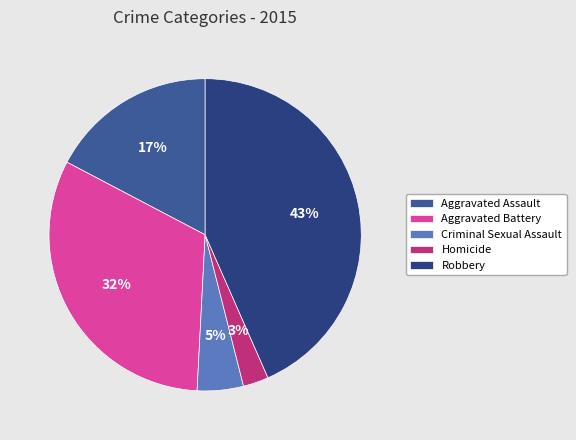

To the nearest percent, what is the combined percentage of Robbery and Aggravated Battery?

75%